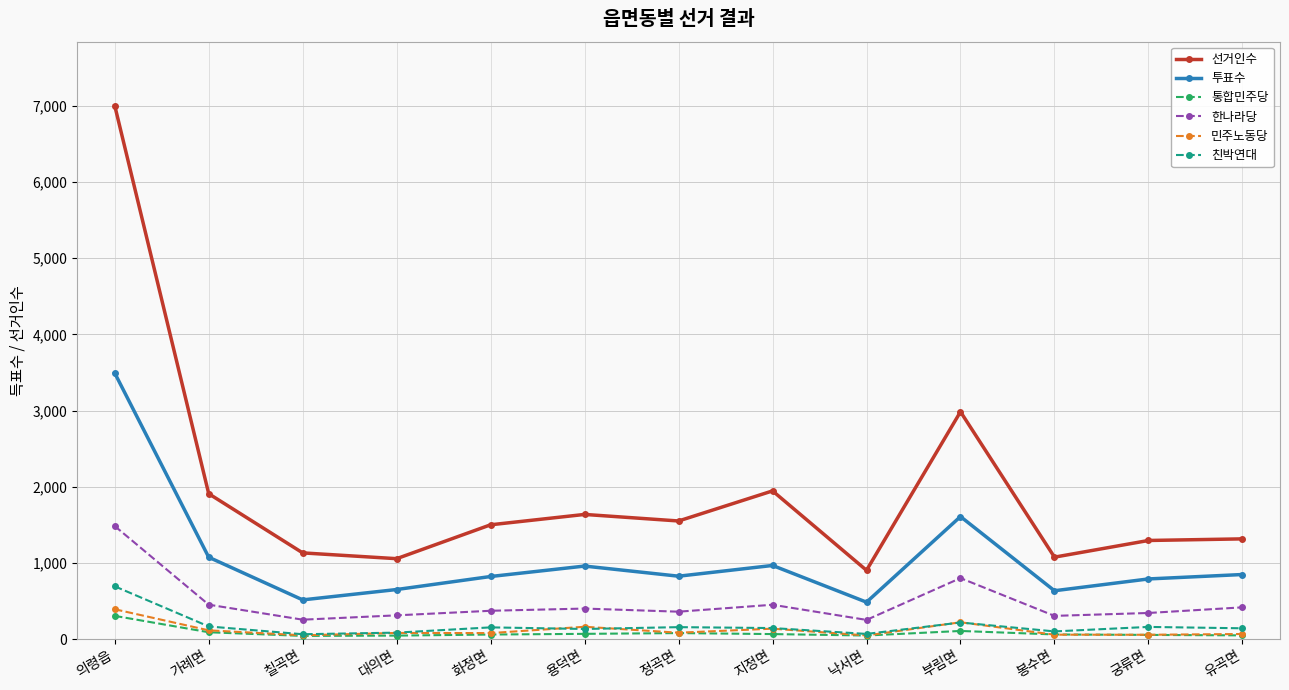

Between 의령읍 and 화정면, which series saw the biggest shift?

선거인수